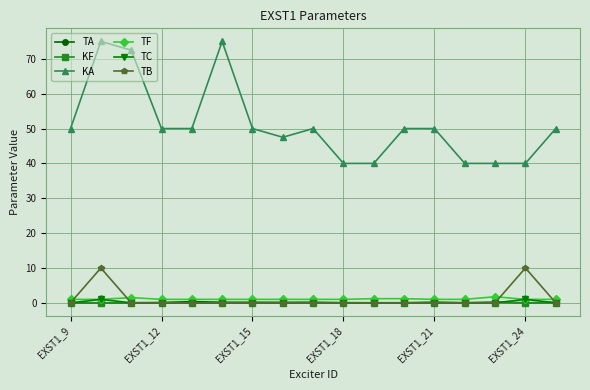

What is the greatest value displayed?

75.0